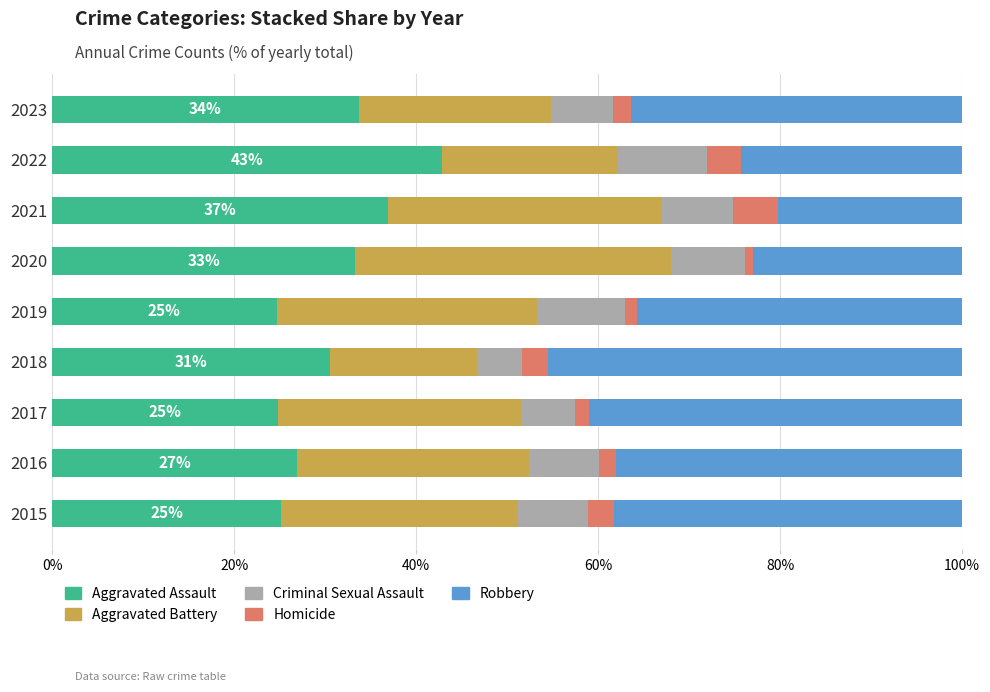

What is the maximum value for Aggravated Assault?

42.8